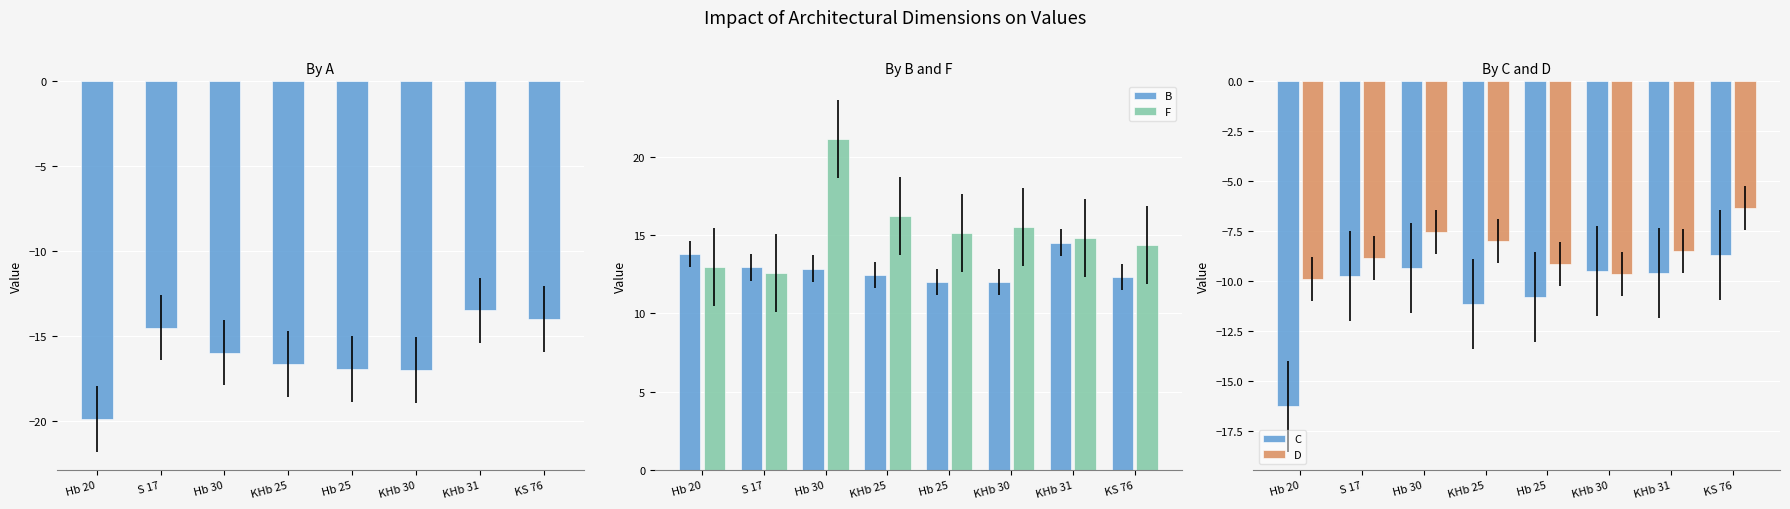

How many groups of bars are there?

8